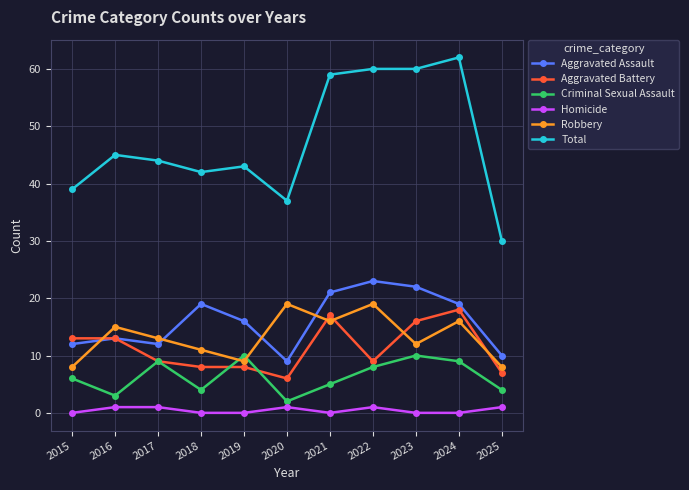

At how many categories does at least one series exceed 57?

4